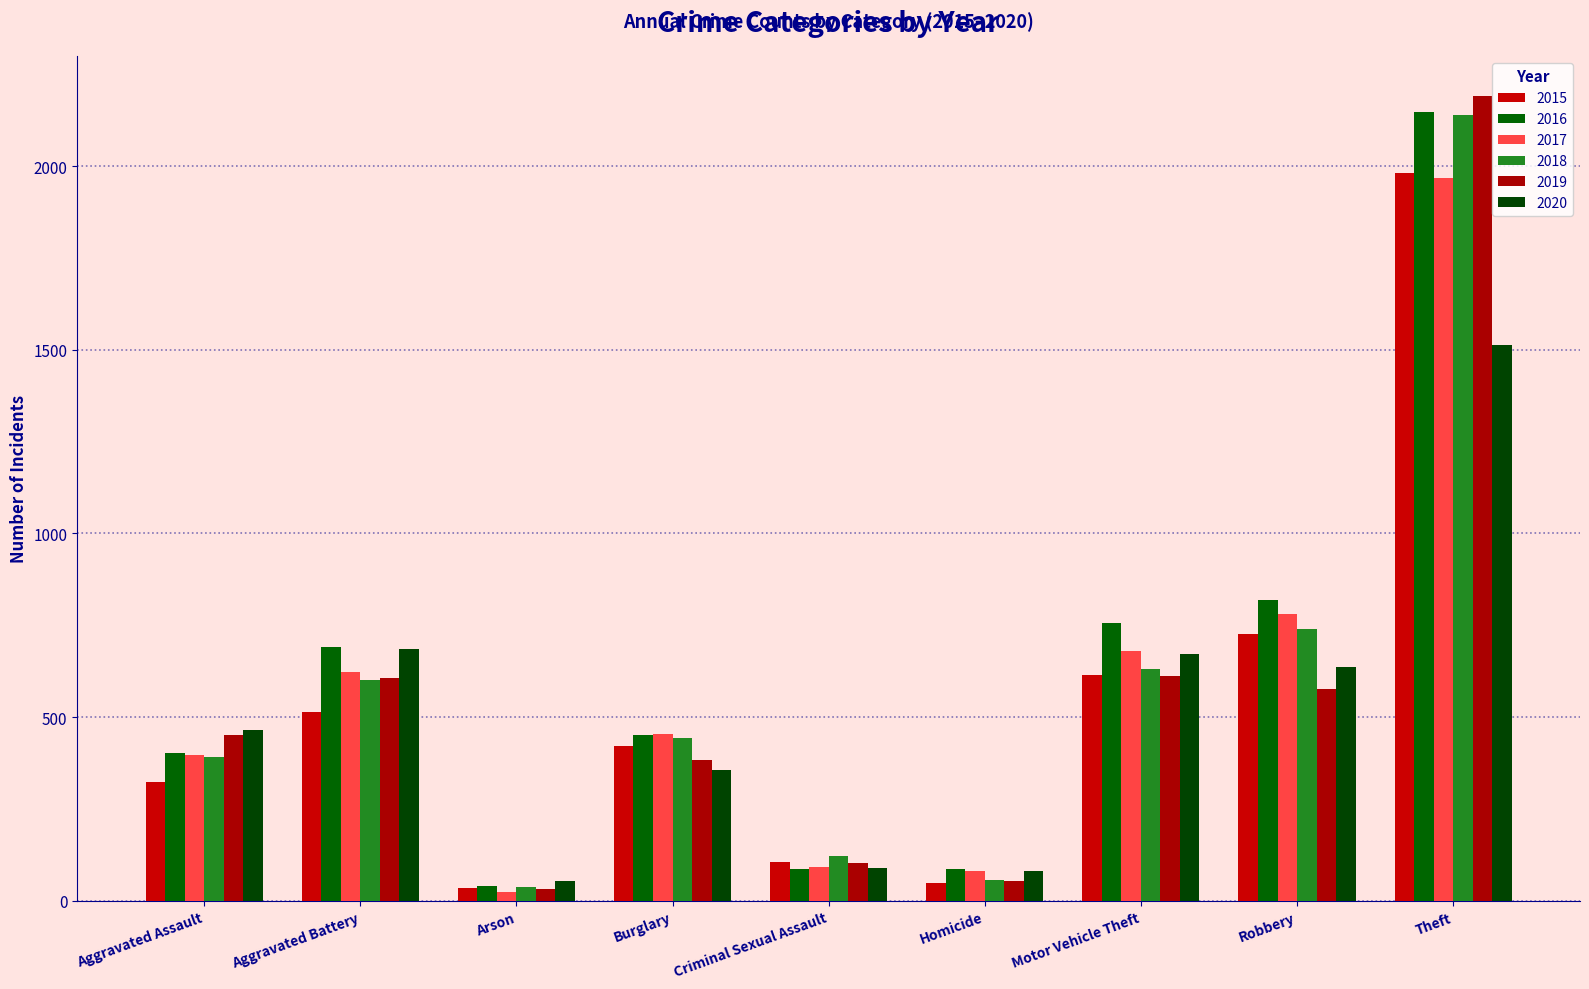

How many bars are there in total?

54